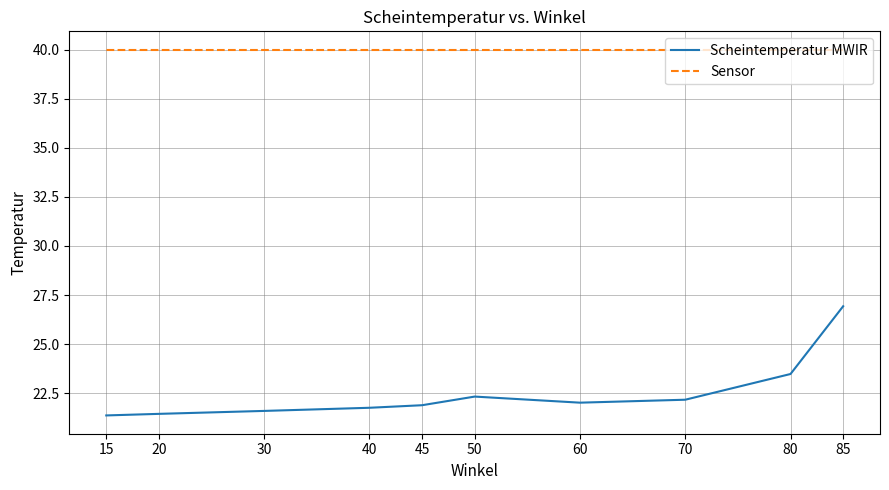

Rank the categories by Sensor value from lowest to highest.

85, 80, 70, 60, 50, 45, 40, 30, 20, 15